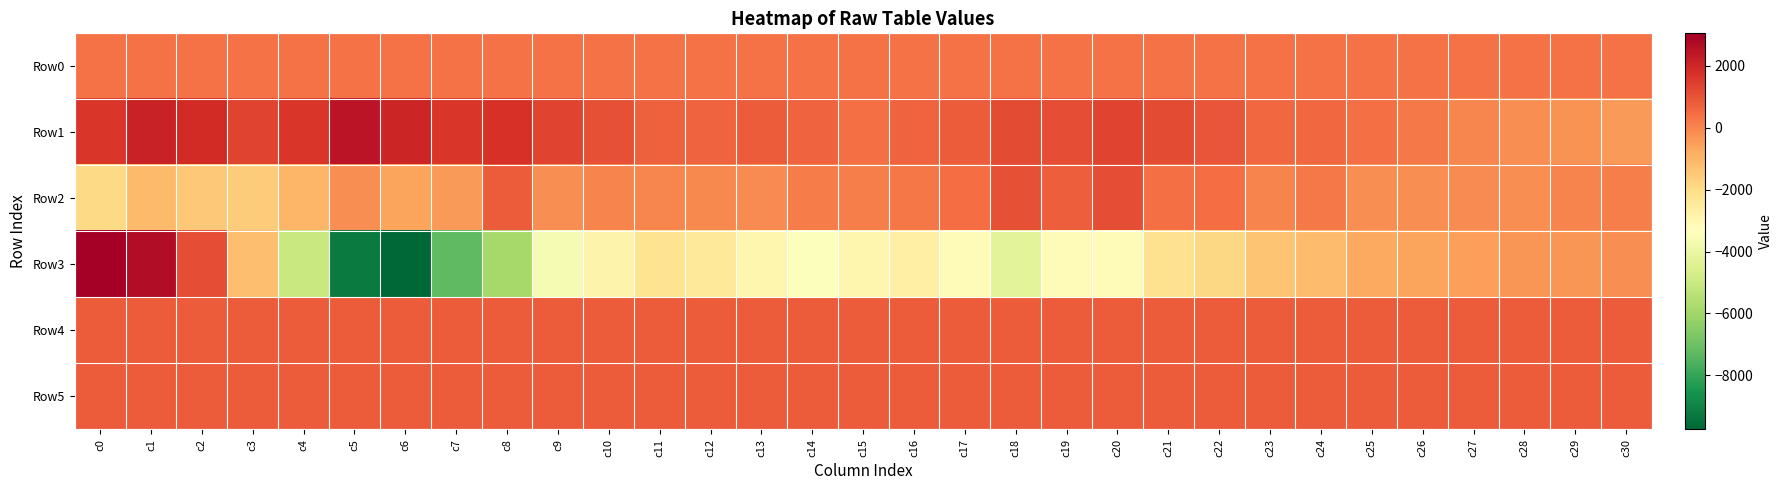

Between c23 and c10, which is larger?

c23